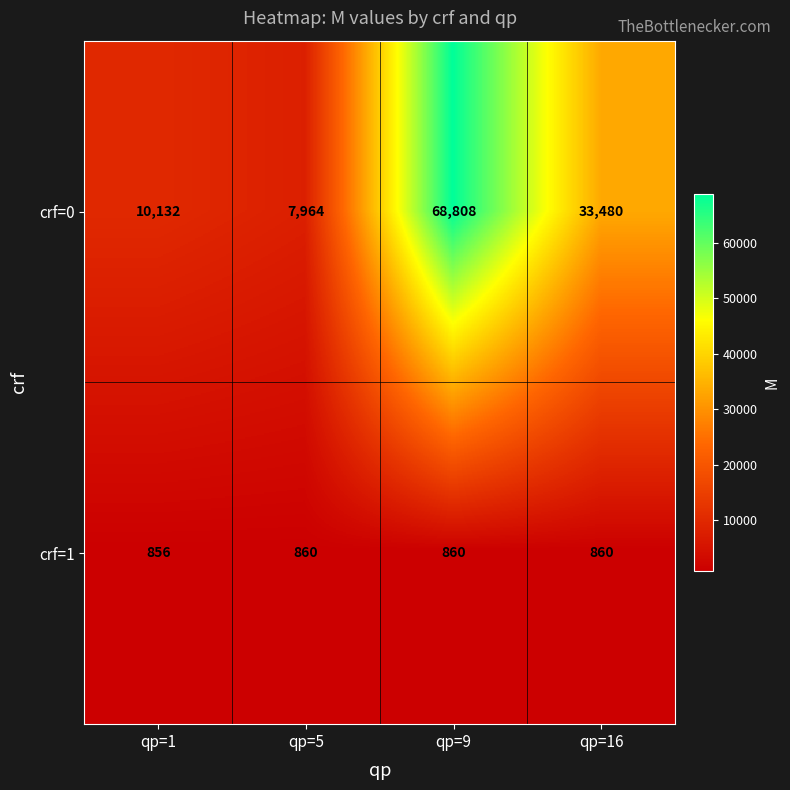

Which series changed the most between qp=1 and qp=16?

crf=0